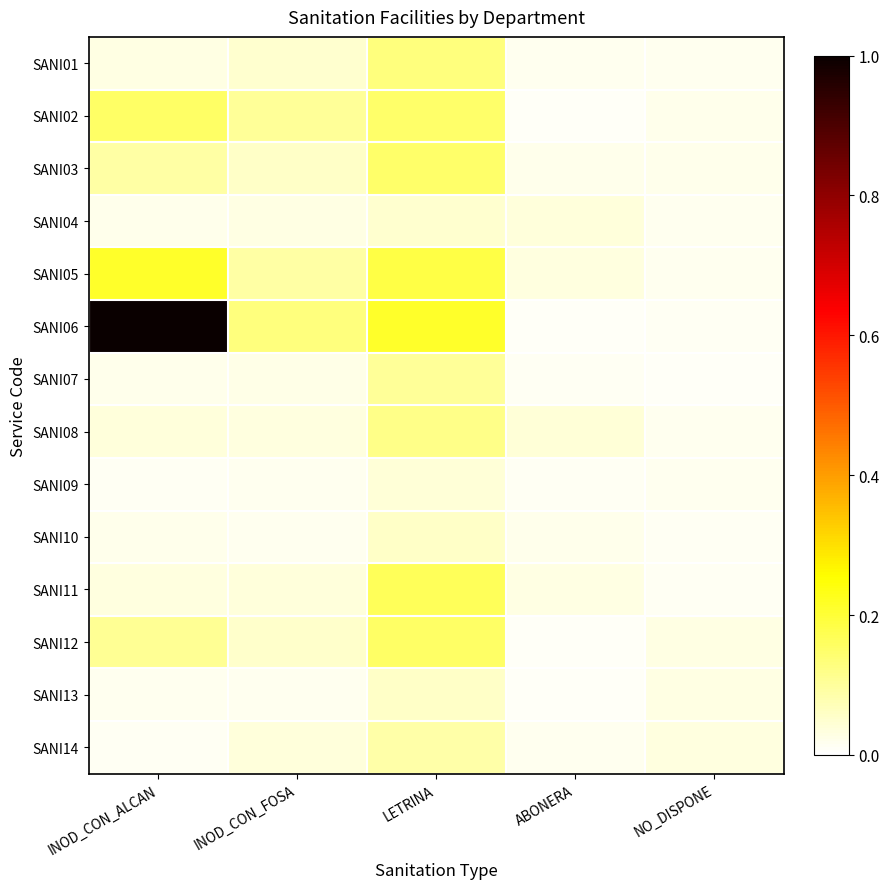

At which label does SANI04 reach its peak?

LETRINA